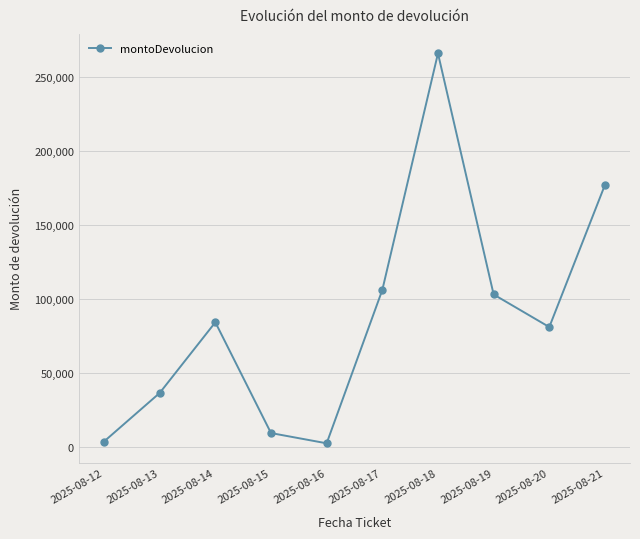

What is the sum of all values?

871755